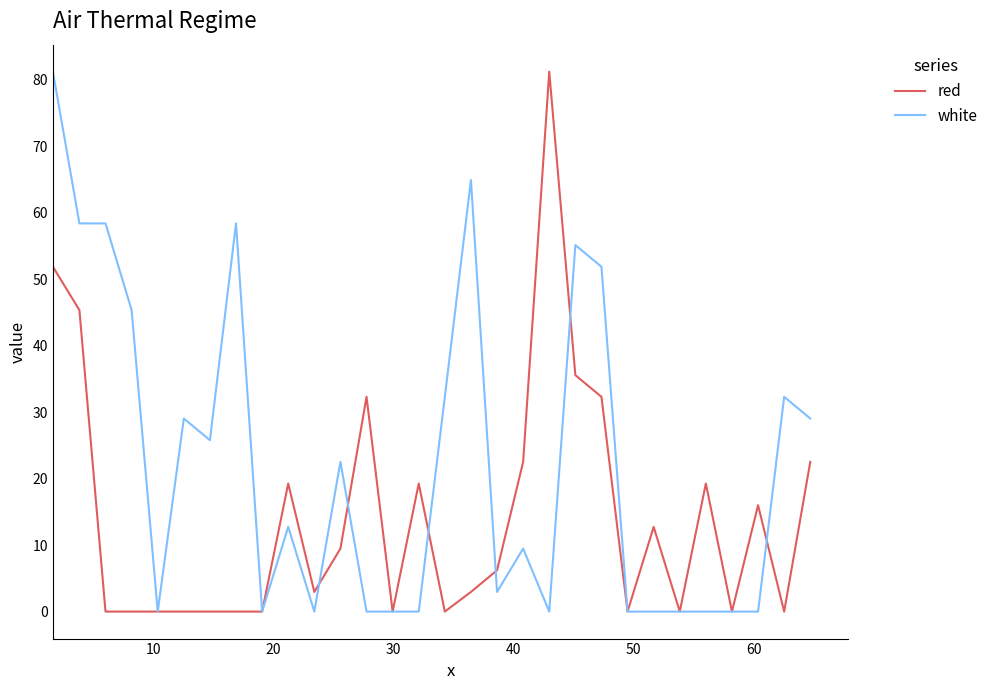

At how many categories does at least one series exceed 20?

17